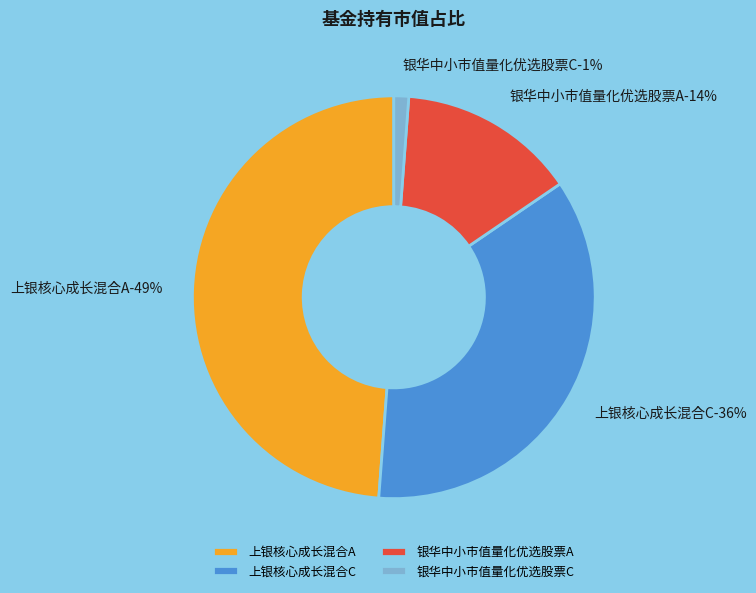

Which category has the biggest portion of the pie?

上银核心成长混合A